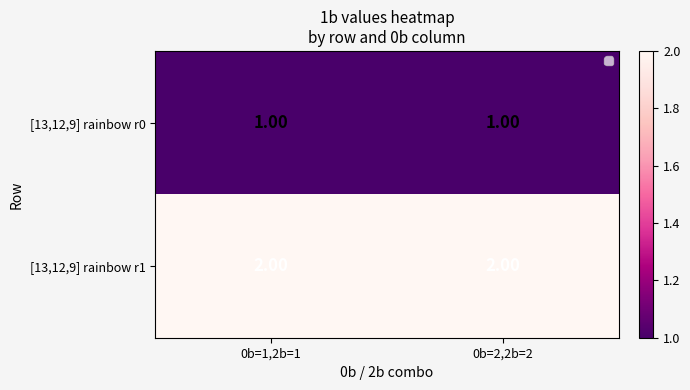

What is the total value across all series at 0b=2,2b=2?

3